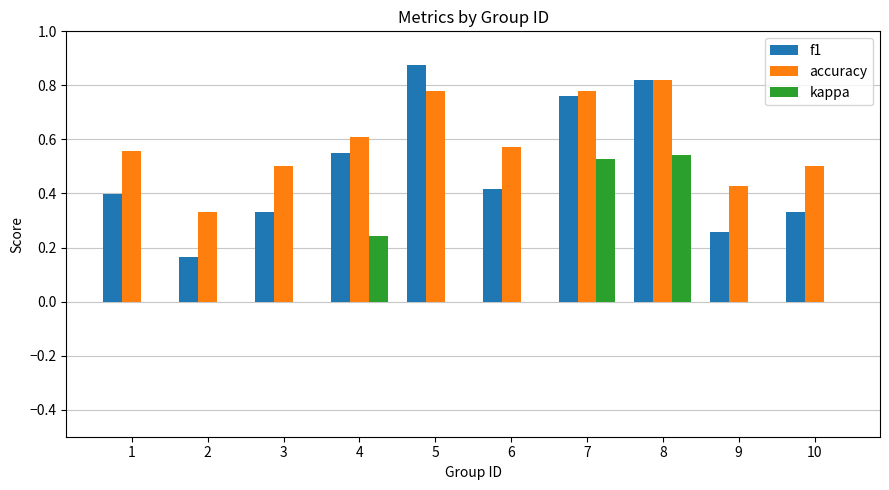

Which category has the highest value across all series?

5